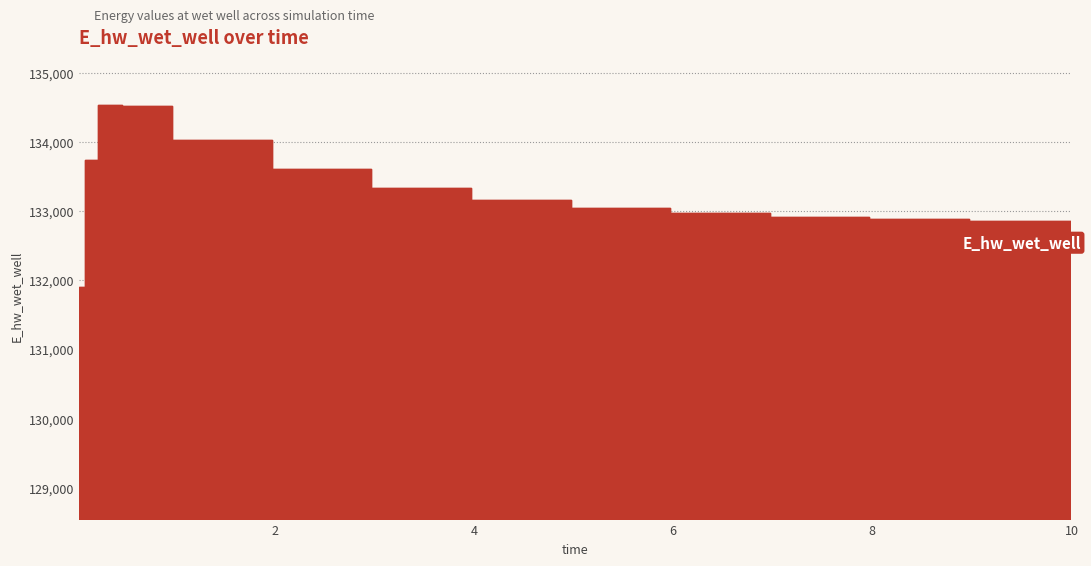

The chart shows a value of 133041.8 at 5.96875. True or false?

True